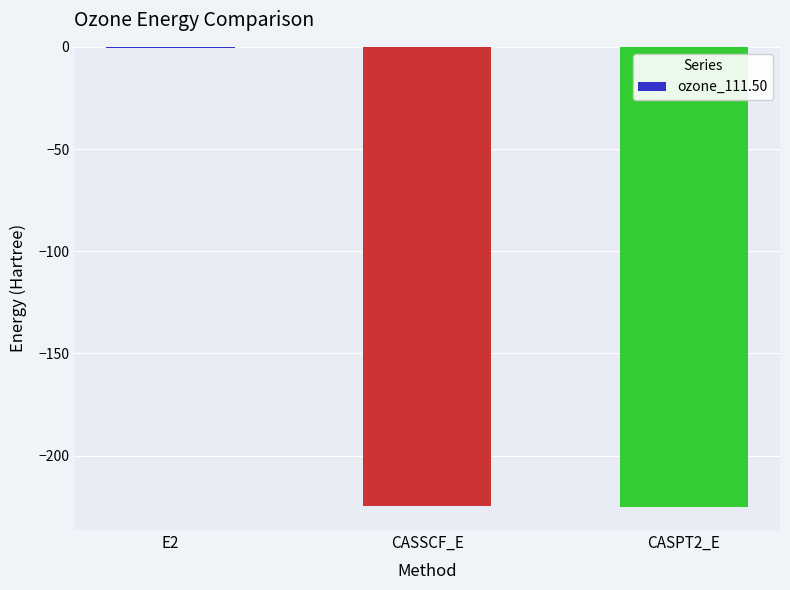

Which label corresponds to the largest value in the chart?

E2